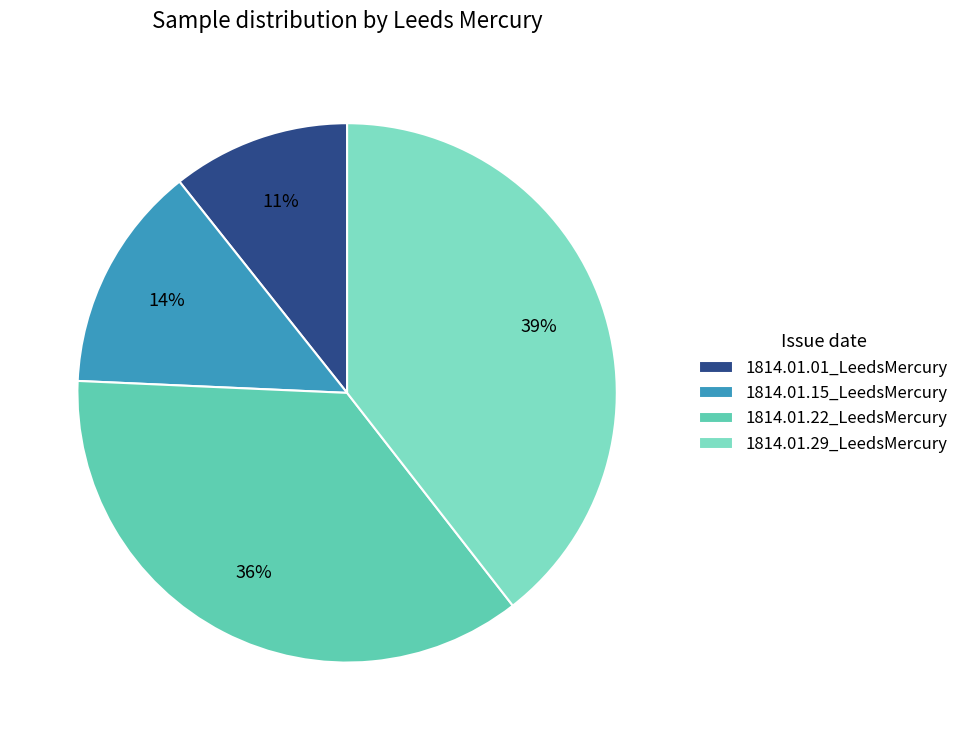

How many slices are in this pie chart?

4